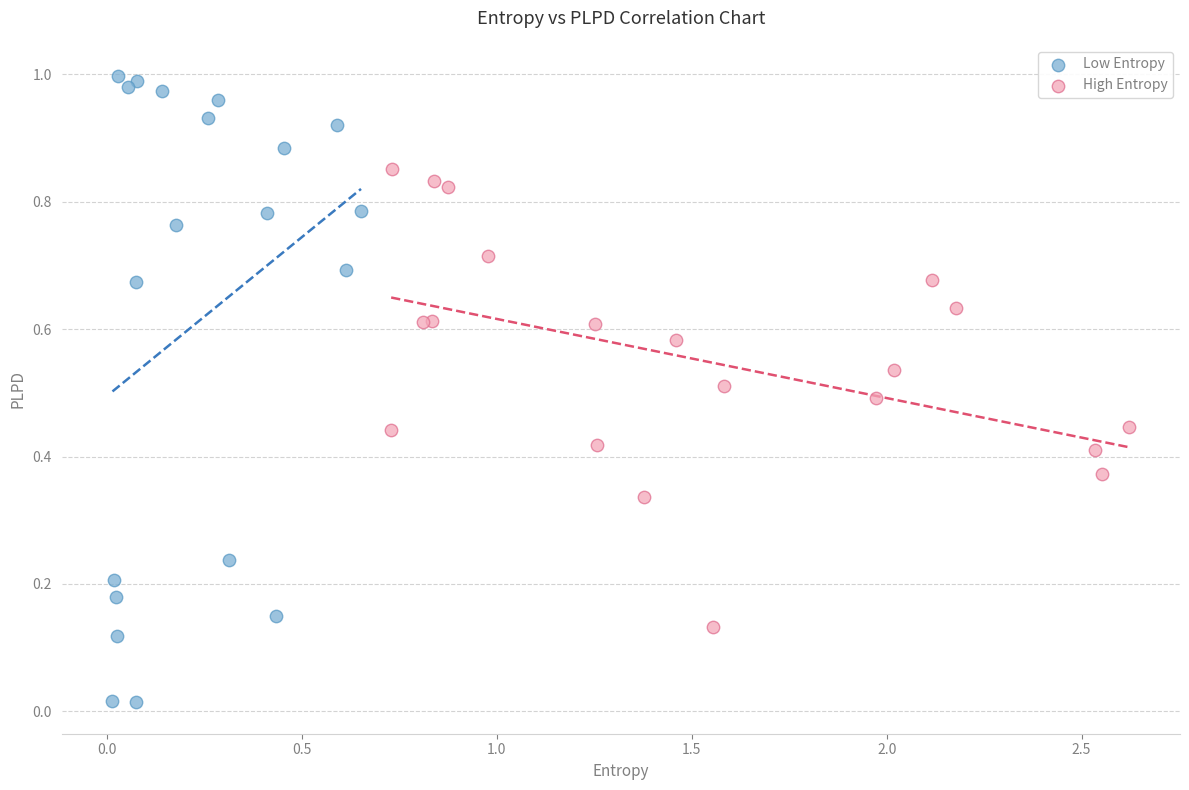

Which series reaches the minimum Y coordinate?

Low Entropy